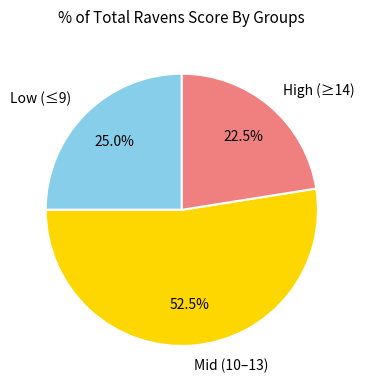

Is there any slice that represents more than half of the pie?

Yes